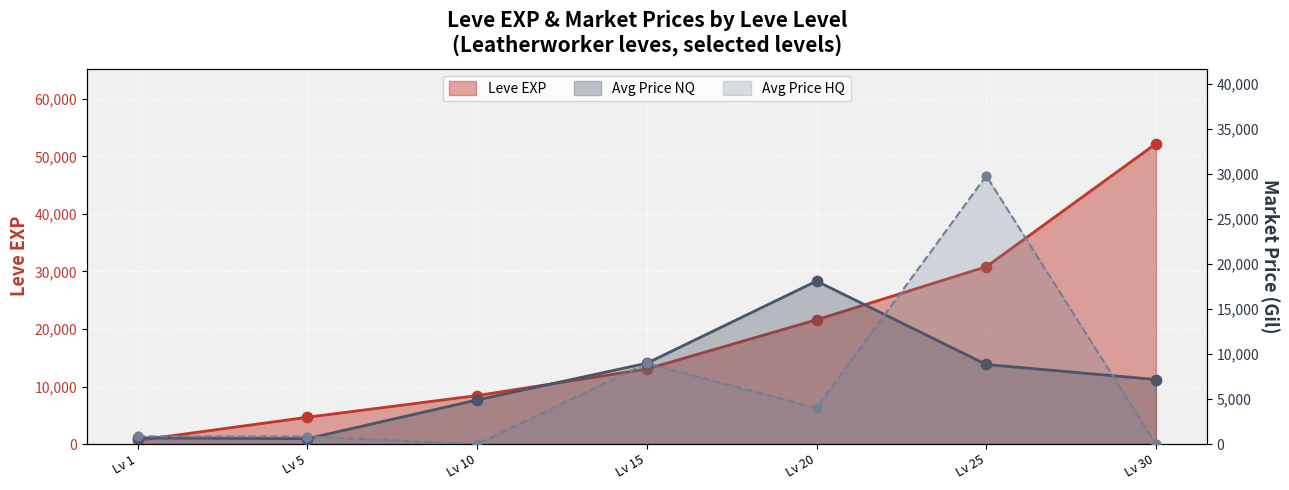

Approximately how many times larger is the value at Lv 25 compared to Lv 10?

3.7